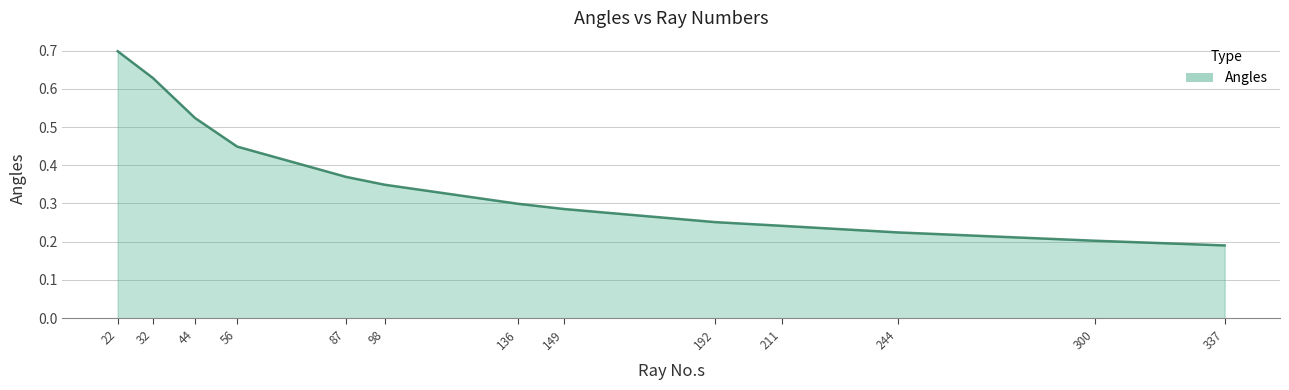

Which has a higher value, 149 or 211?

149